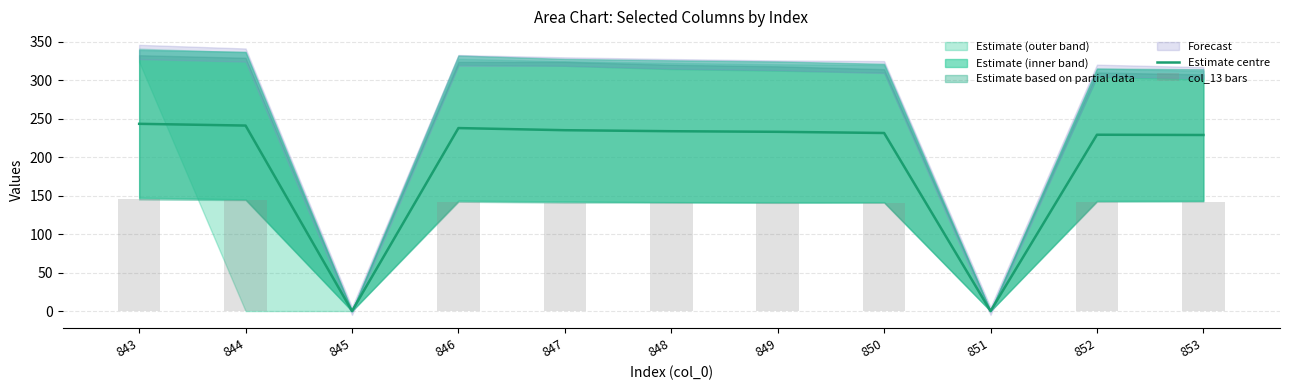

Where is Estimate centre nearest to the value 121?

853